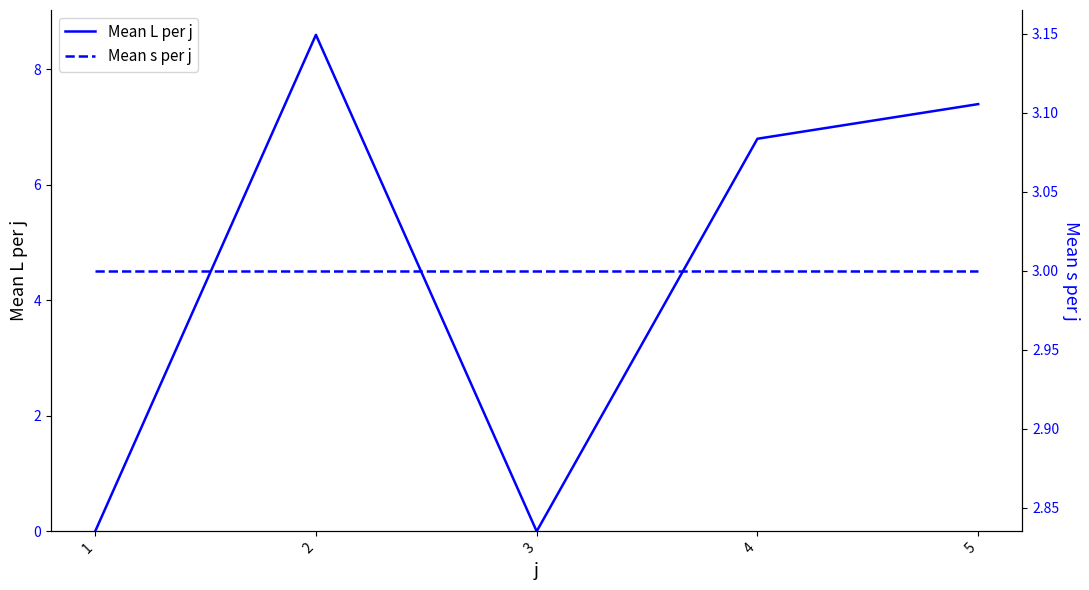

Is this an area chart (filled region under the line)?

No